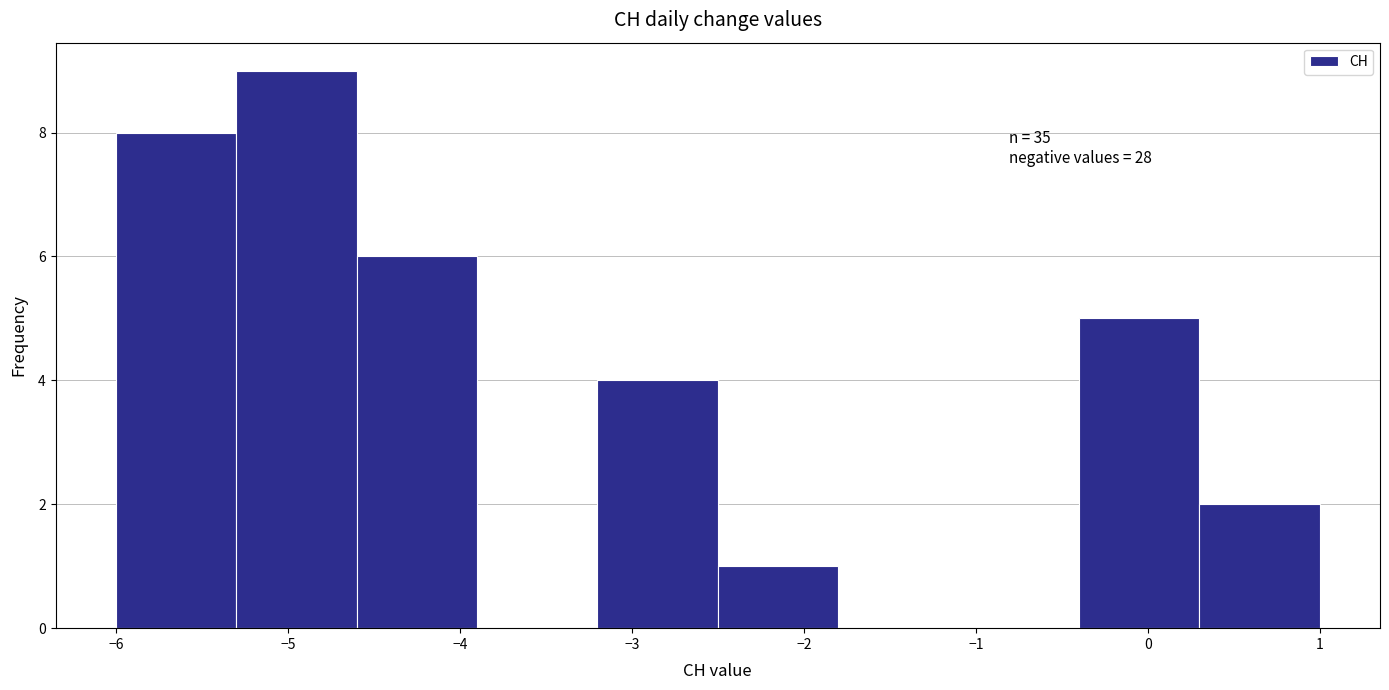

Which range on the x-axis has the tallest bar?

-5.3 to -4.6